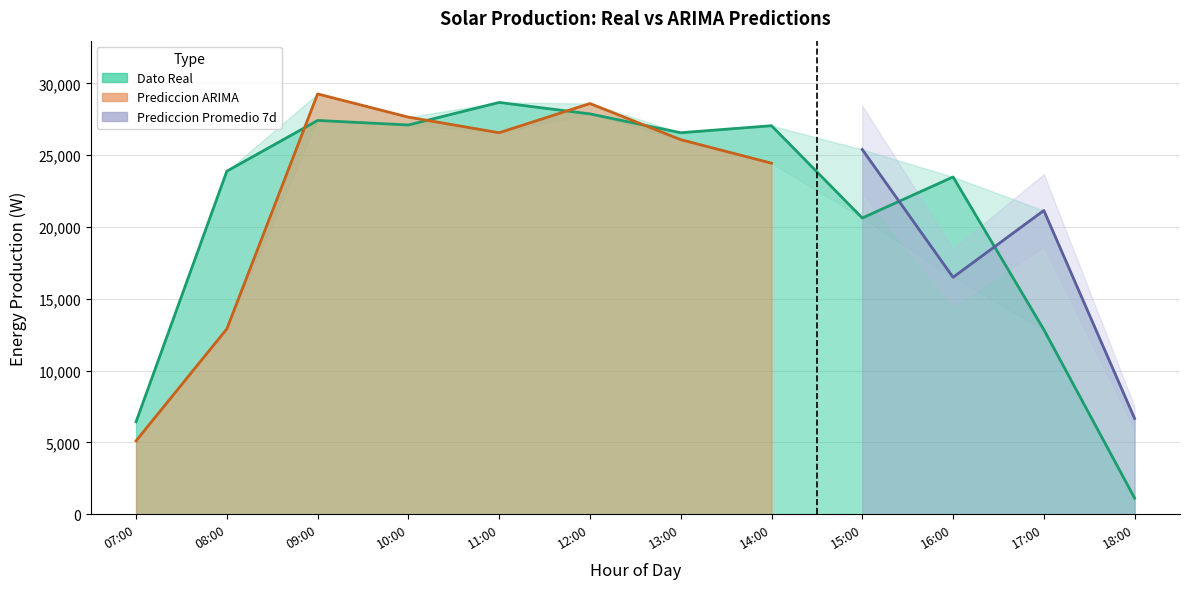

What is the difference between the maximum and minimum values in the Dato Real series?

27550